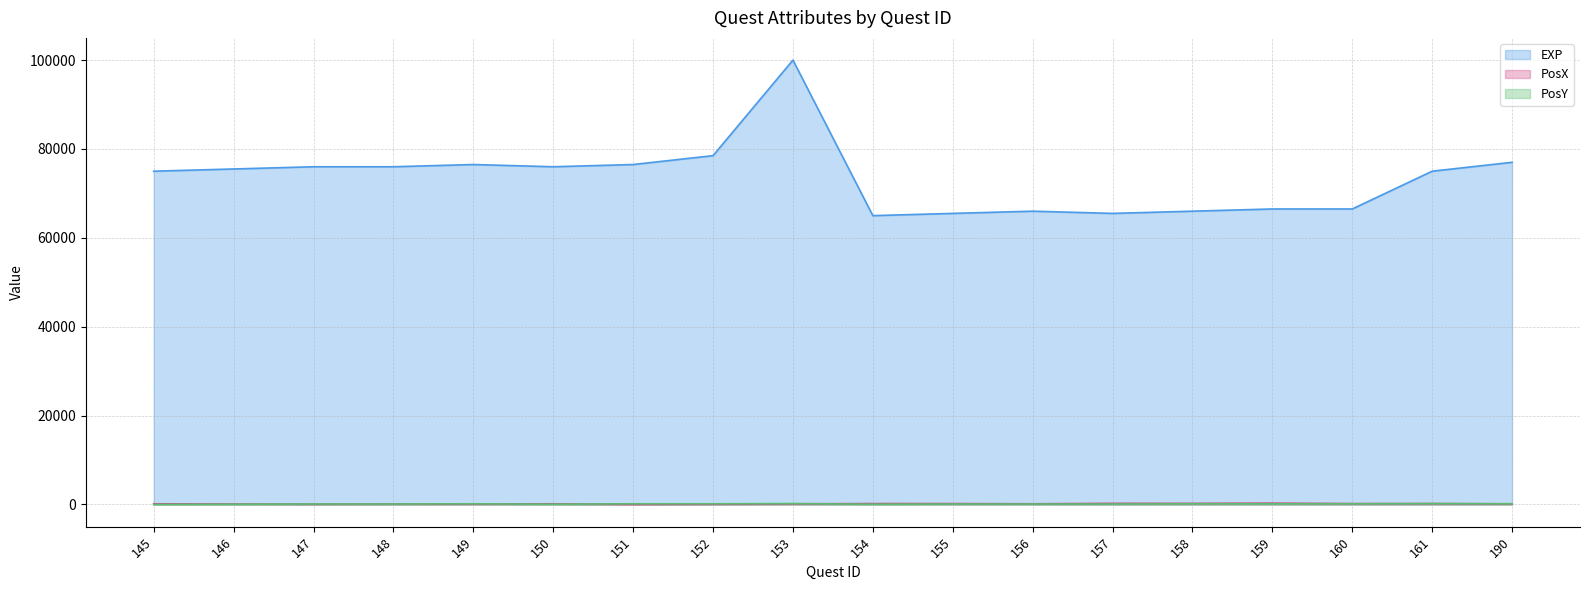

Which has a higher value, 155 or 154?

155